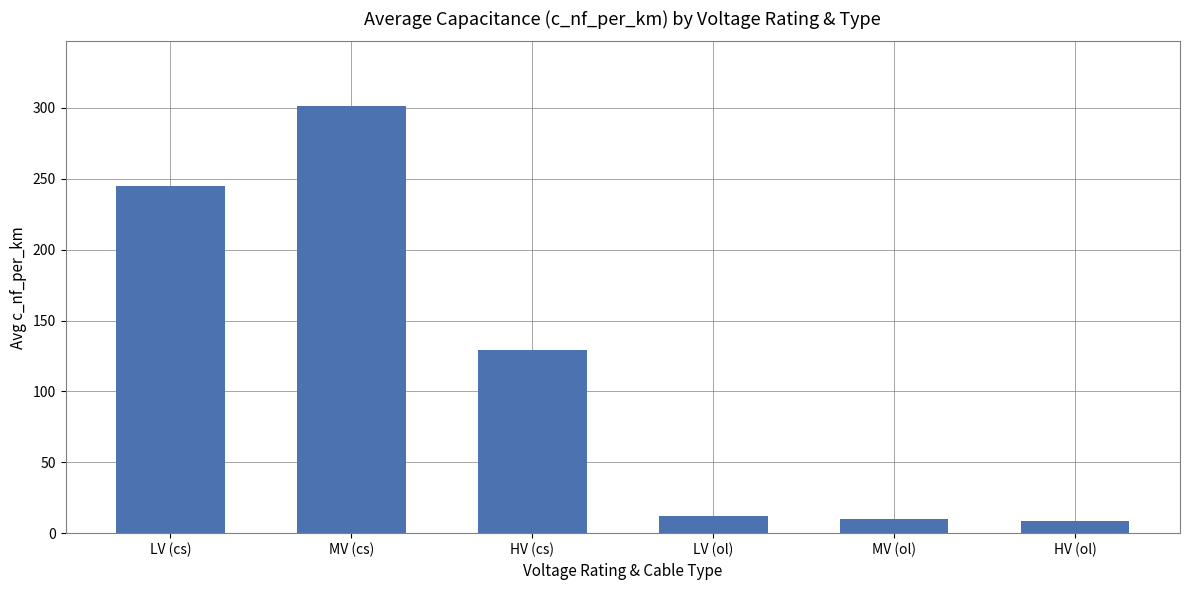

What is the difference between the maximum and minimum values?

293.3